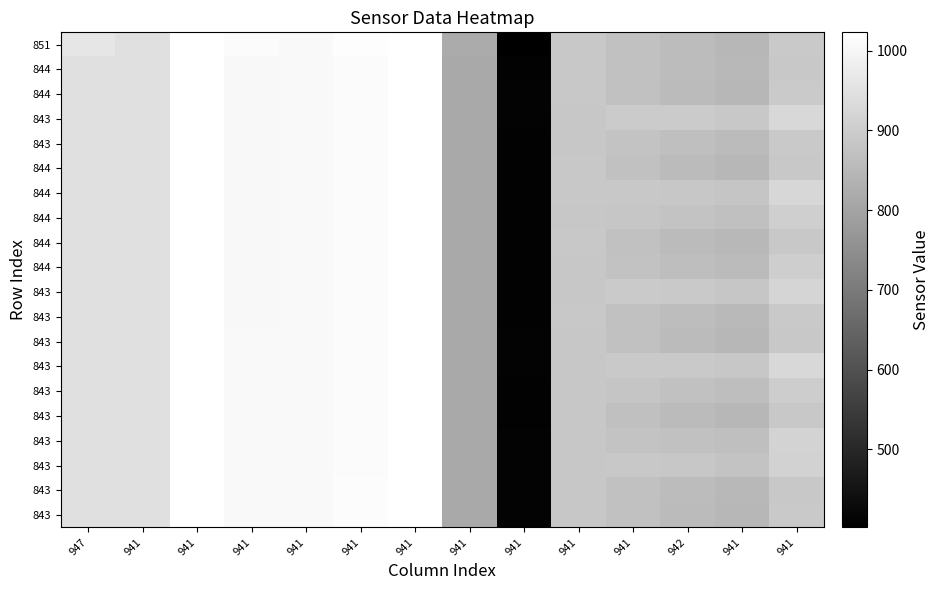

At how many categories does at least one series exceed 880?

12